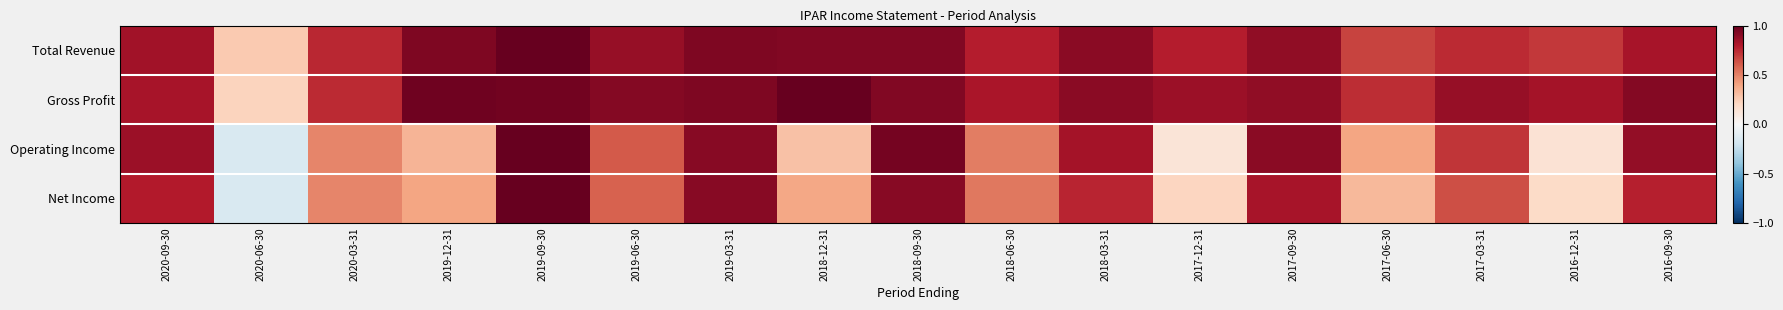

What is the difference between the highest and lowest values at 2019-12-31?

0.6